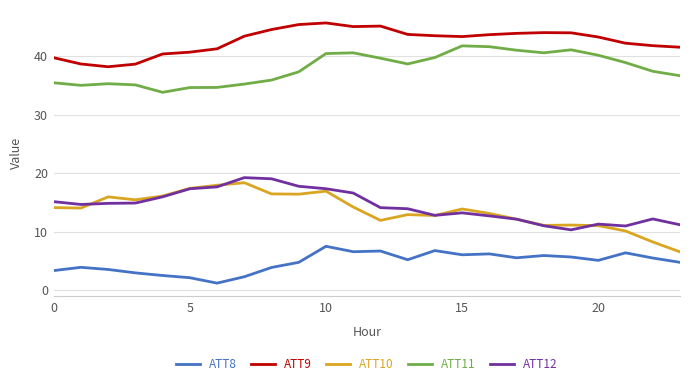

At how many categories does at least one series exceed 6?

24